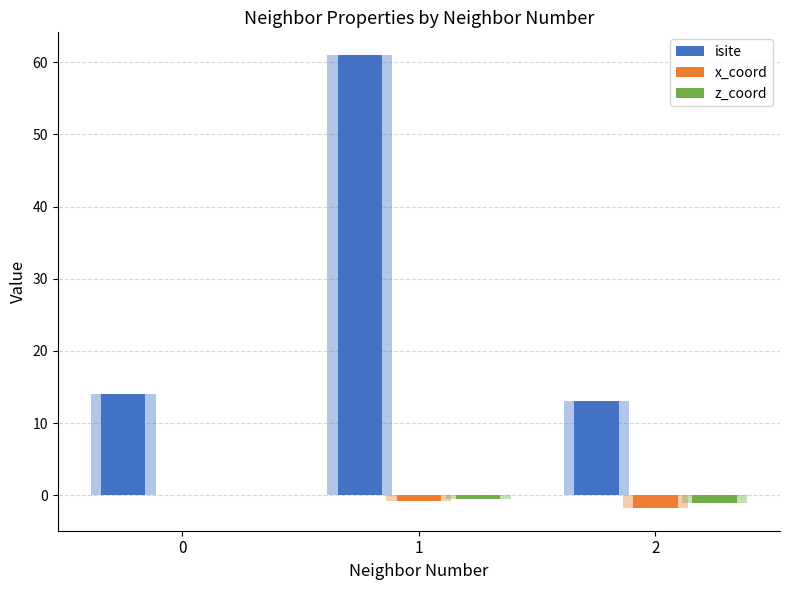

Rank the series by their maximum value, from lowest to highest.

x_coord, z_coord, isite